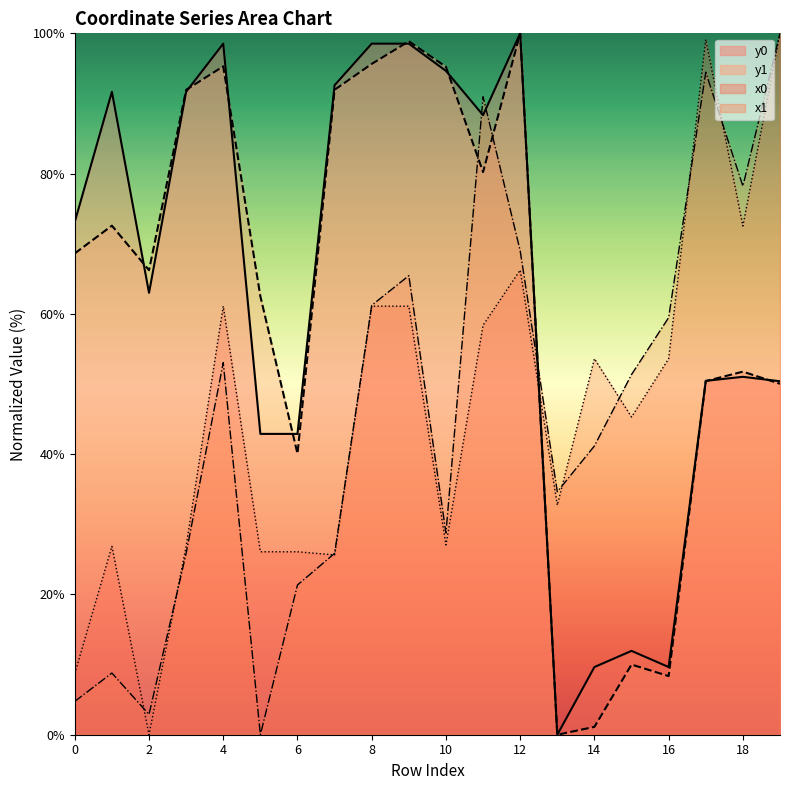

True or false: y0 and x1 cross at least once.

True